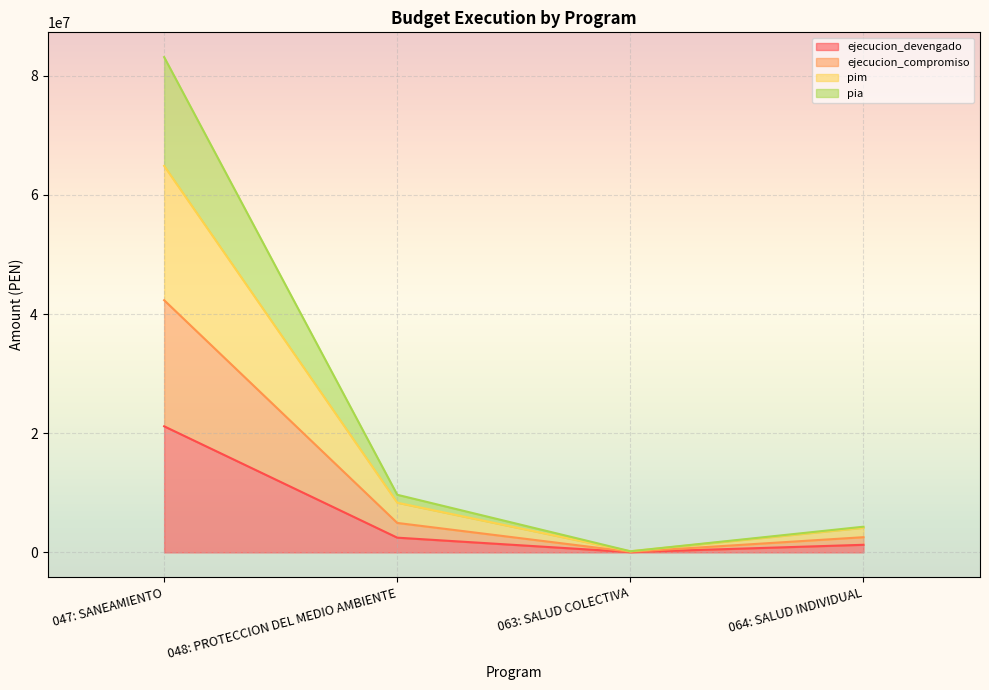

What is the difference between the maximum and minimum values in the pia series?

82950340